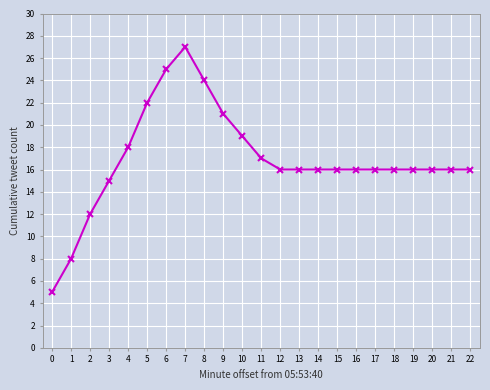

What is the smallest value displayed?

5